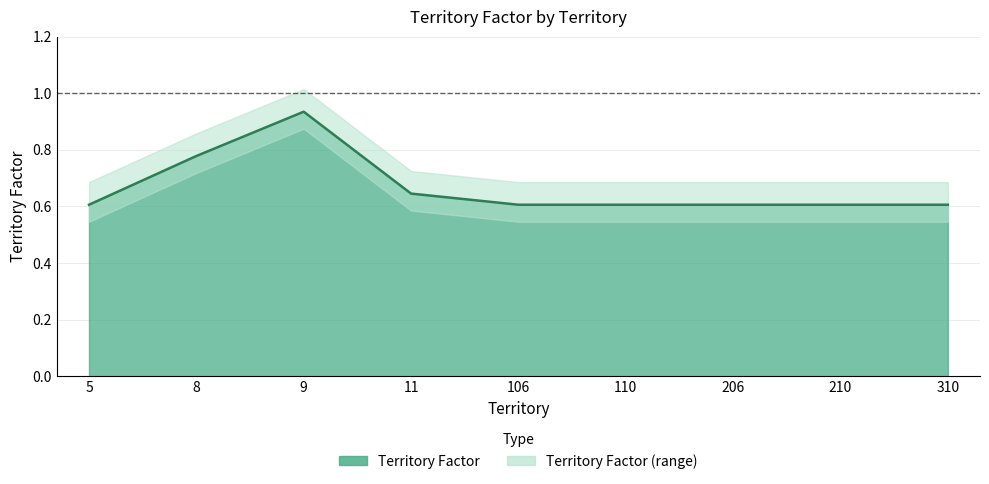

How many values are between 0 and 1?

9